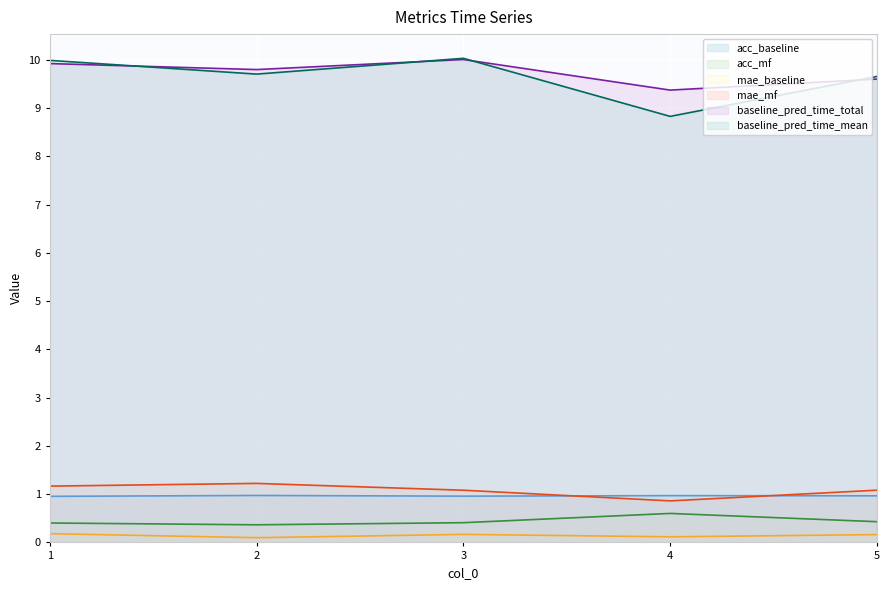

At which label does mae_mf reach its minimum?

4